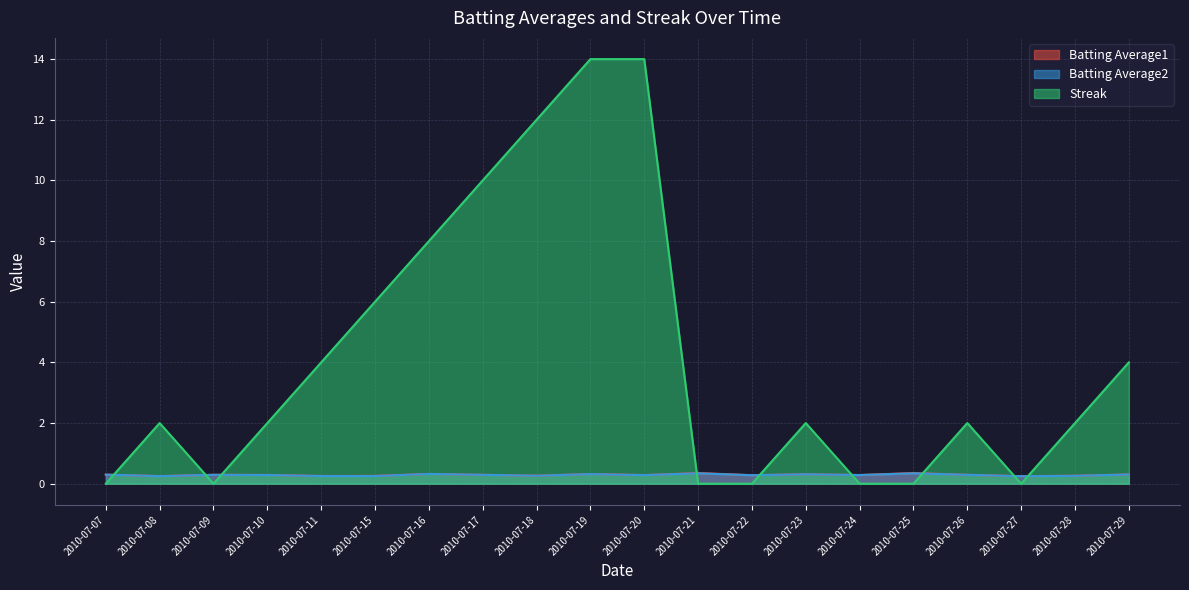

How many lines are shown in the chart?

3